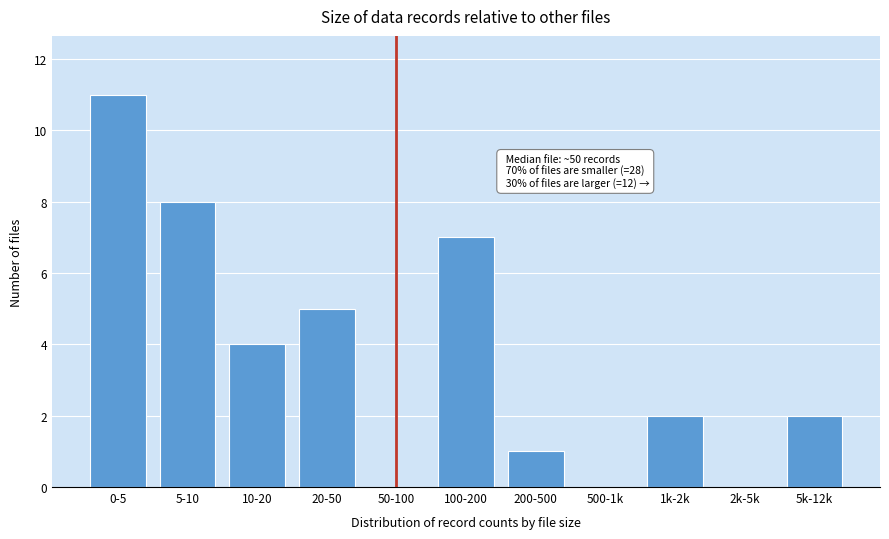

Reading left to right, extract all data points from this chart.

0-5=11	5-10=8	10-20=4	20-50=5	50-100=0	100-200=7	200-500=1	500-1k=0	1k-2k=2	2k-5k=0	5k-12k=2